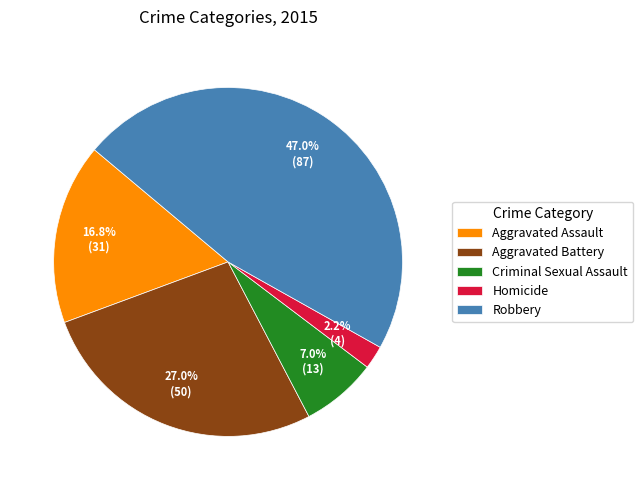

Does Aggravated Assault represent more than half of the total?

No